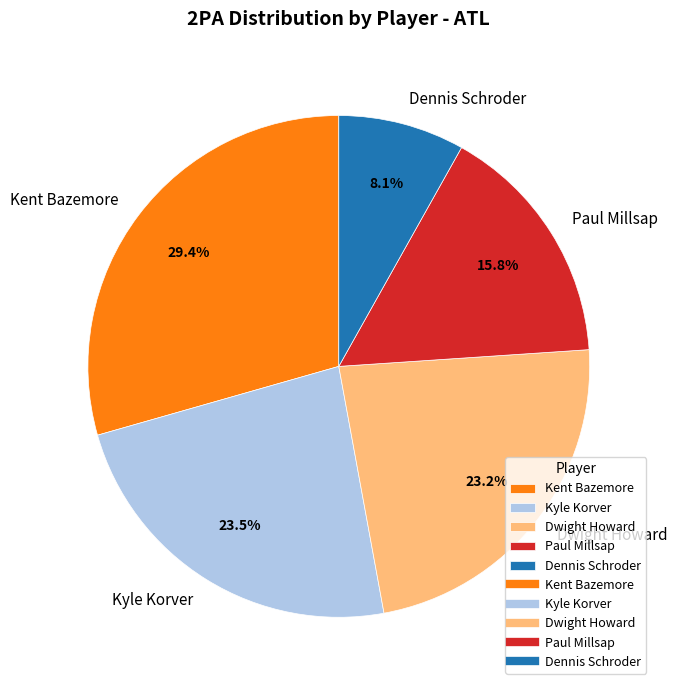

Do Dwight Howard and Dennis Schroder together represent more than half of the pie?

No